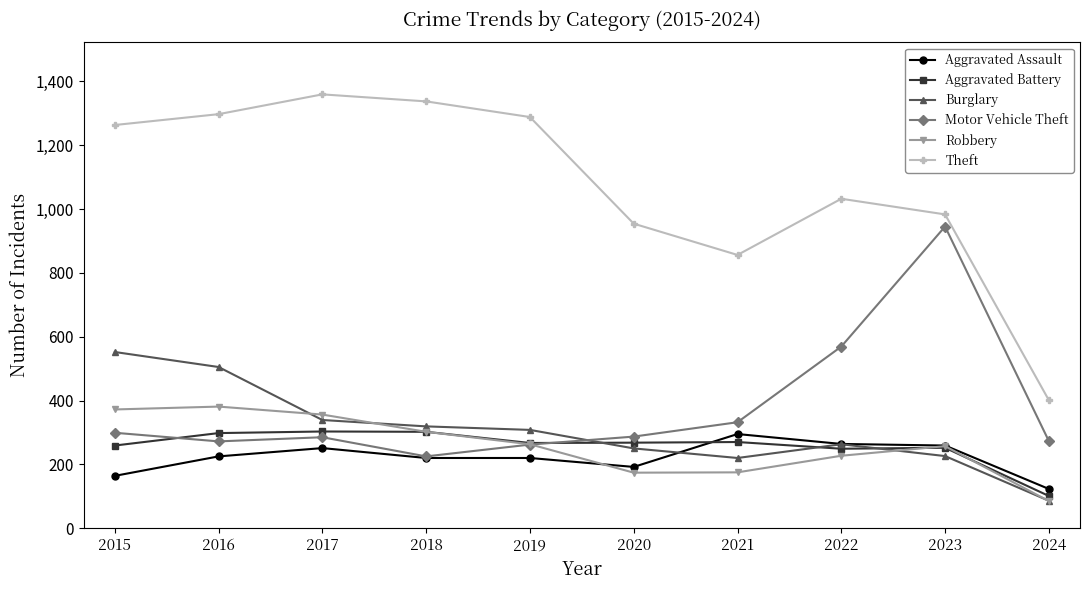

What is the approximate value of Aggravated Assault at 2018, to the nearest 50?

200